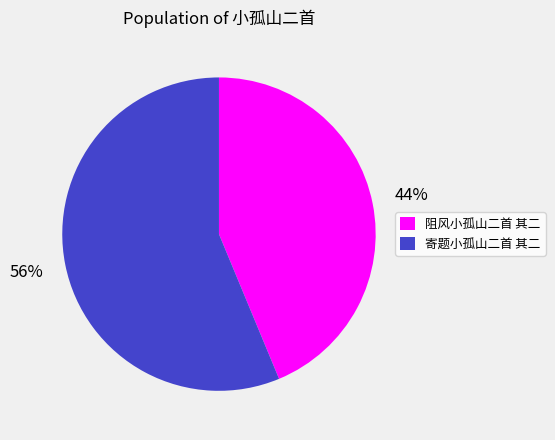

Combined, do 寄题小孤山二首 其二 and 阻风小孤山二首 其二 account for over 50%?

Yes